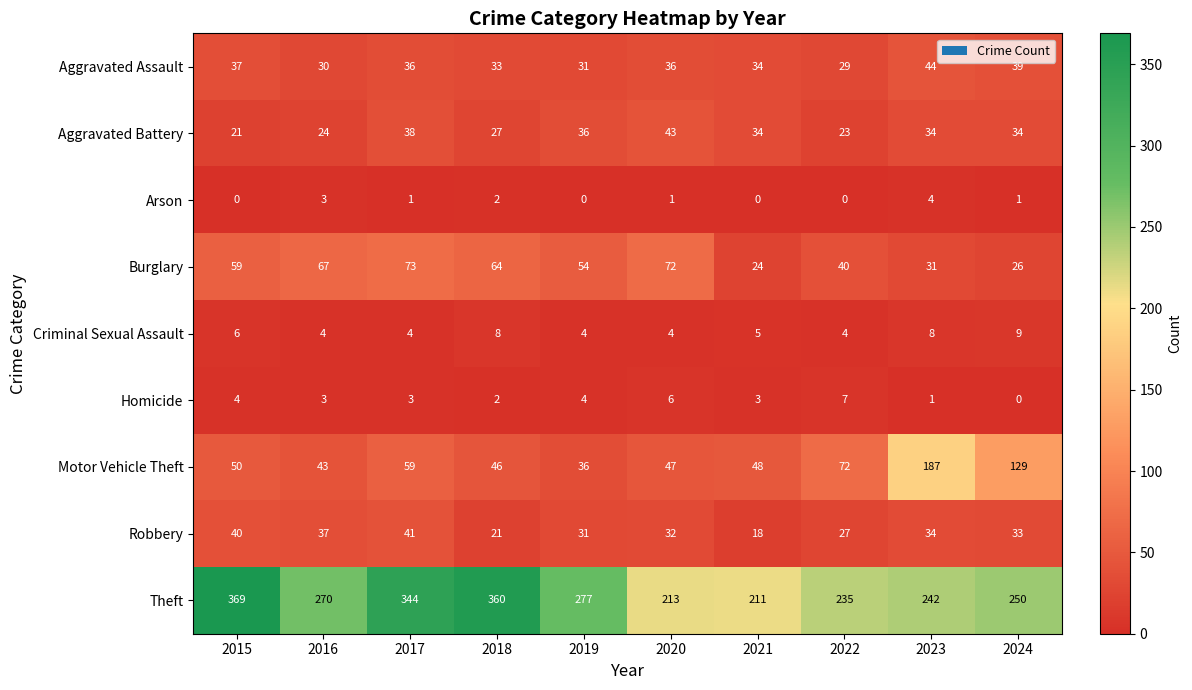

Between 2015 and 2021, which series saw the biggest shift?

Theft